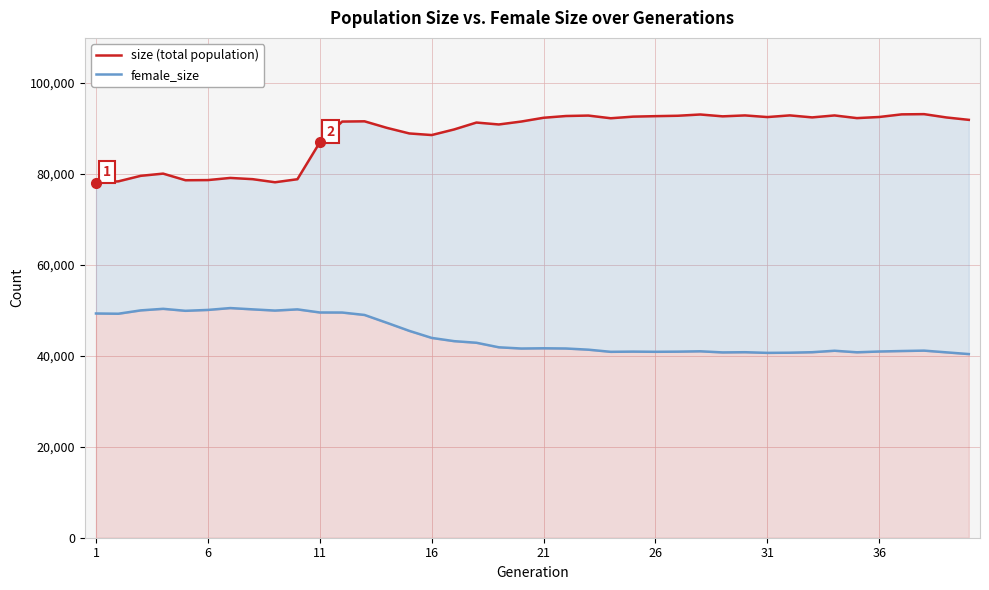

Is the value of size (total population) at 26 greater than the value of female_size at 36?

Yes